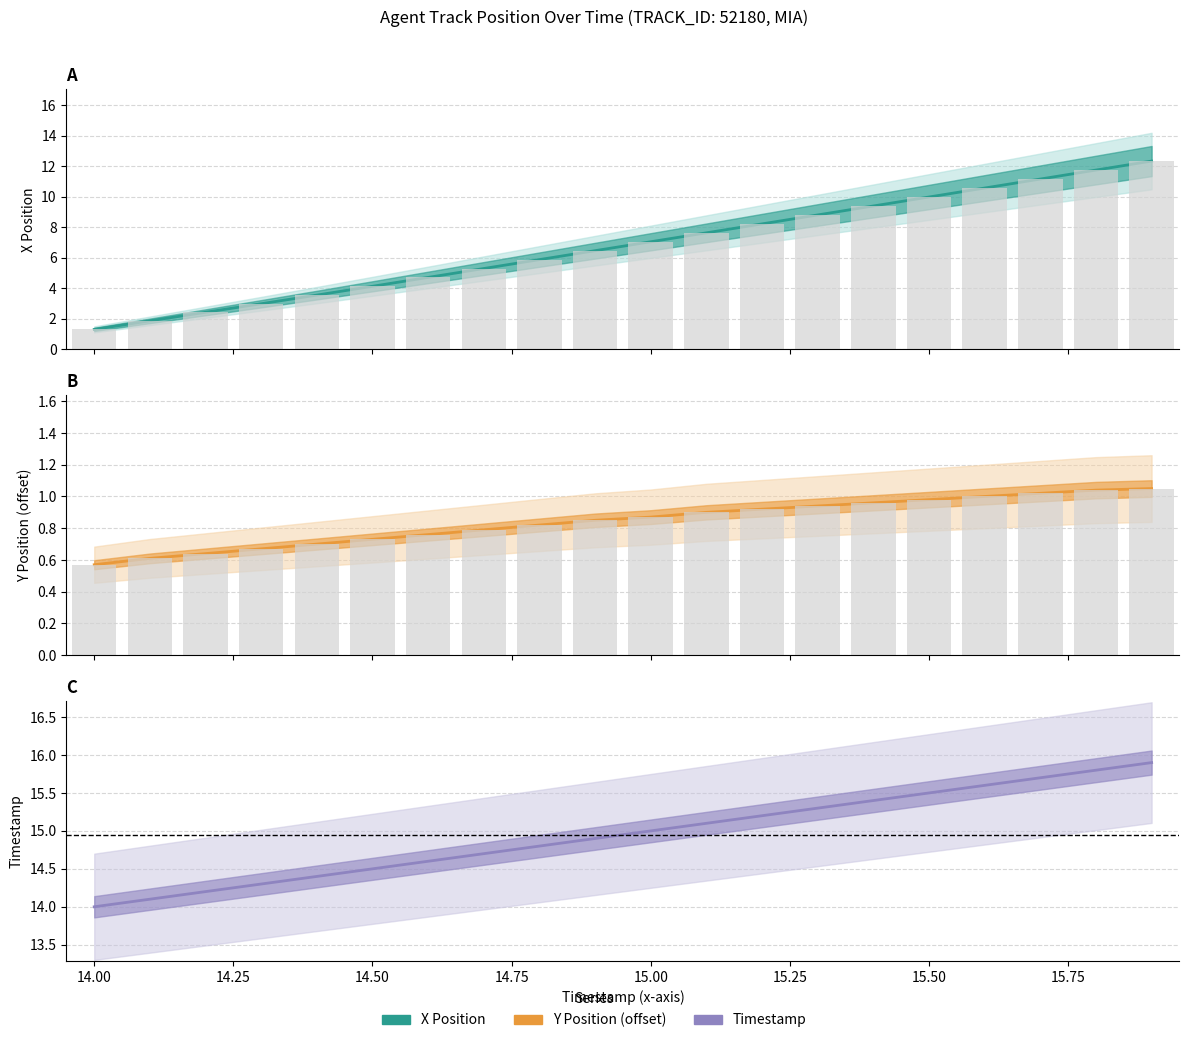

The value of Y_offset at 15.8 is 1.9. True or false?

False